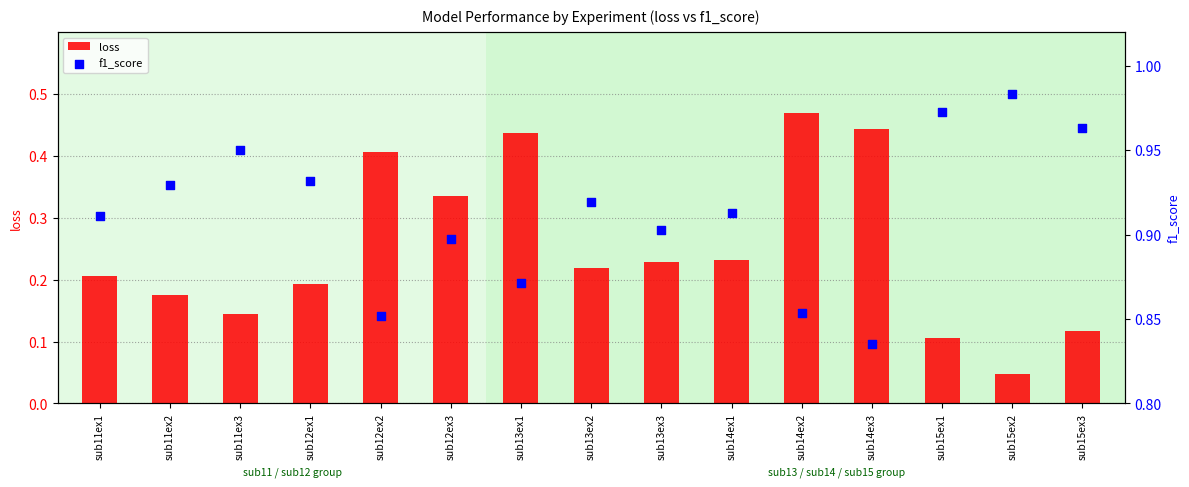

Which series has the widest spread of Y values?

loss